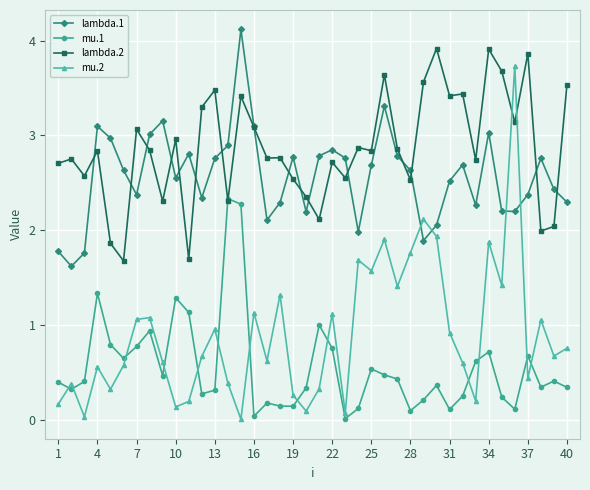

What is the difference between the maximum and second lowest values in the mu.2 series?

3.7